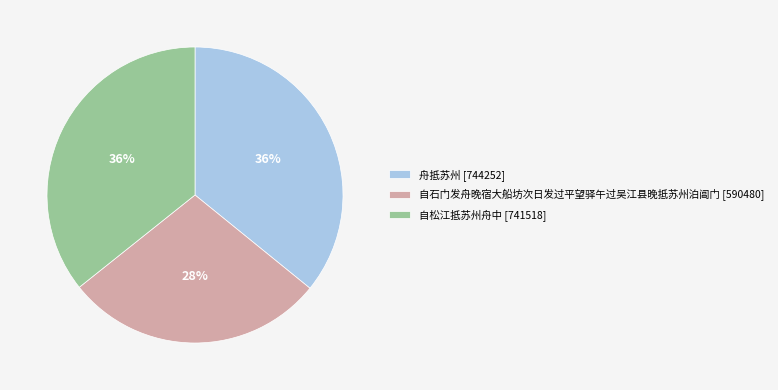

Do 自石门发舟晚宿大船坊次日发过平望驿午过吴江县晚抵苏州泊阊门 and 自松江抵苏州舟中 together represent more than half of the pie?

Yes